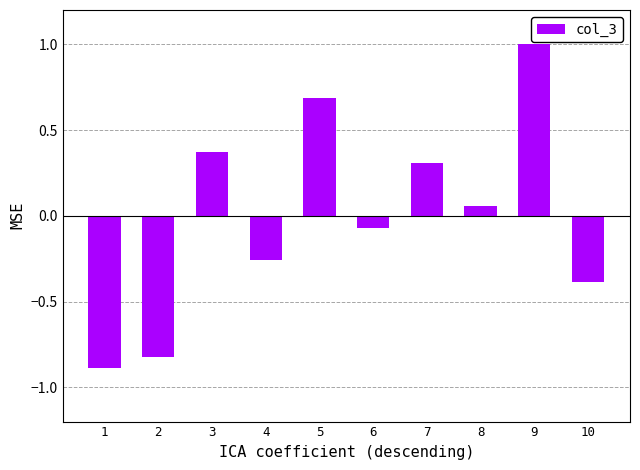

What is the minimum value shown in the chart?

-0.9